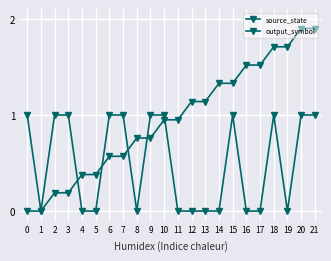

How many categories are shown in the chart?

22